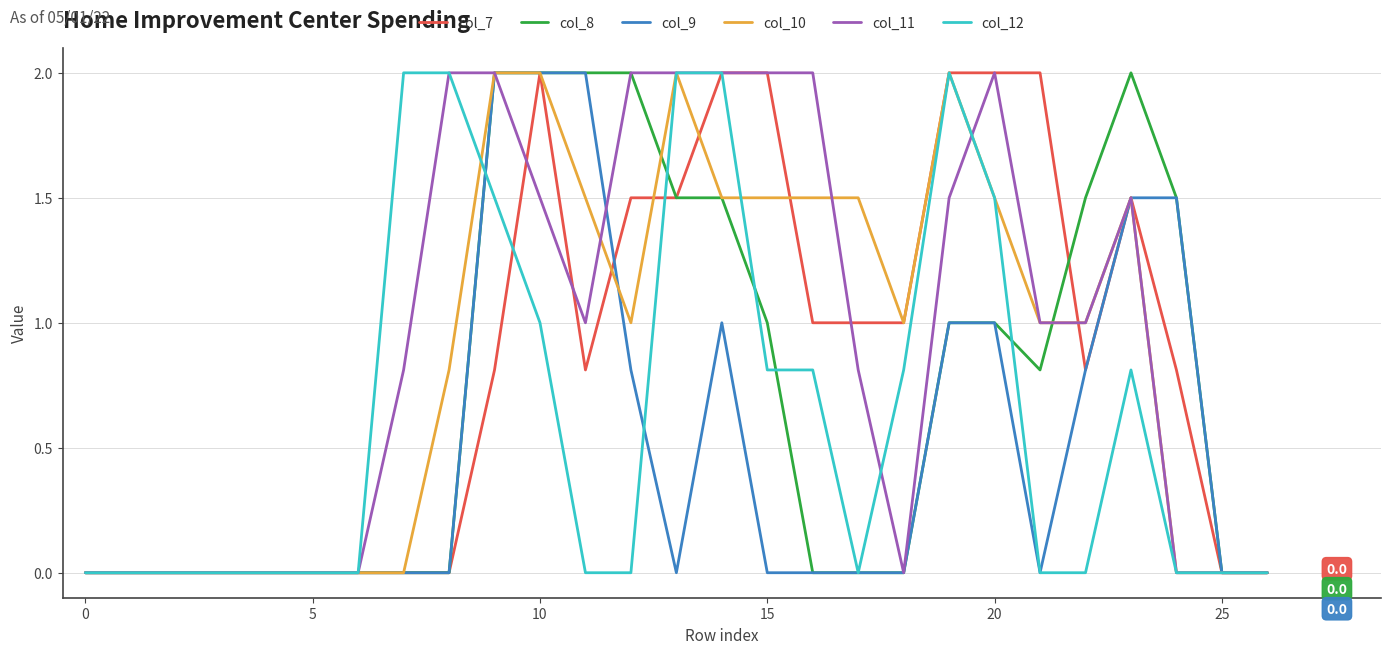

What is the maximum value shown in the chart?

2.0